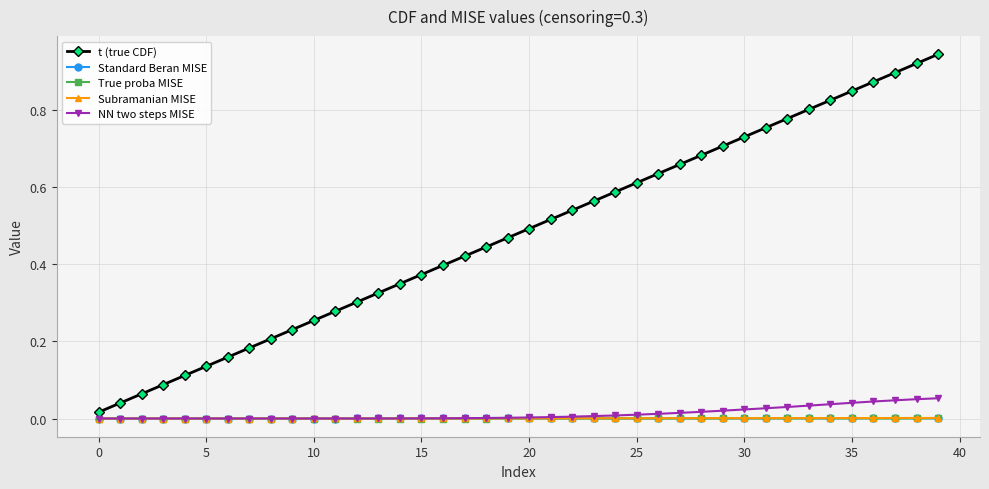

Which series has the largest total across all categories?

t (true CDF)